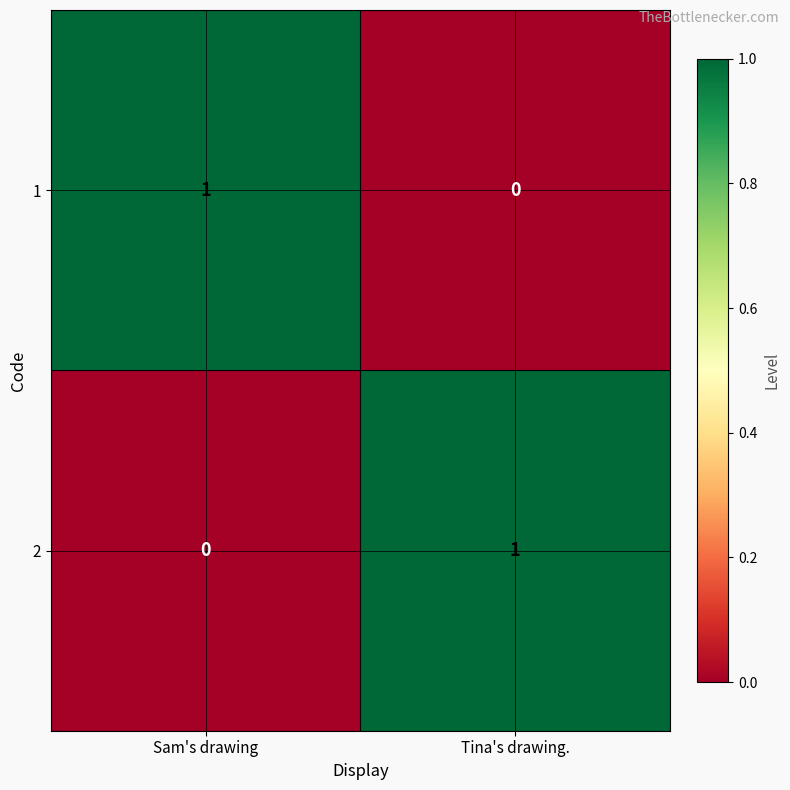

The value of 2 at Sam's drawing is 0. True or false?

True